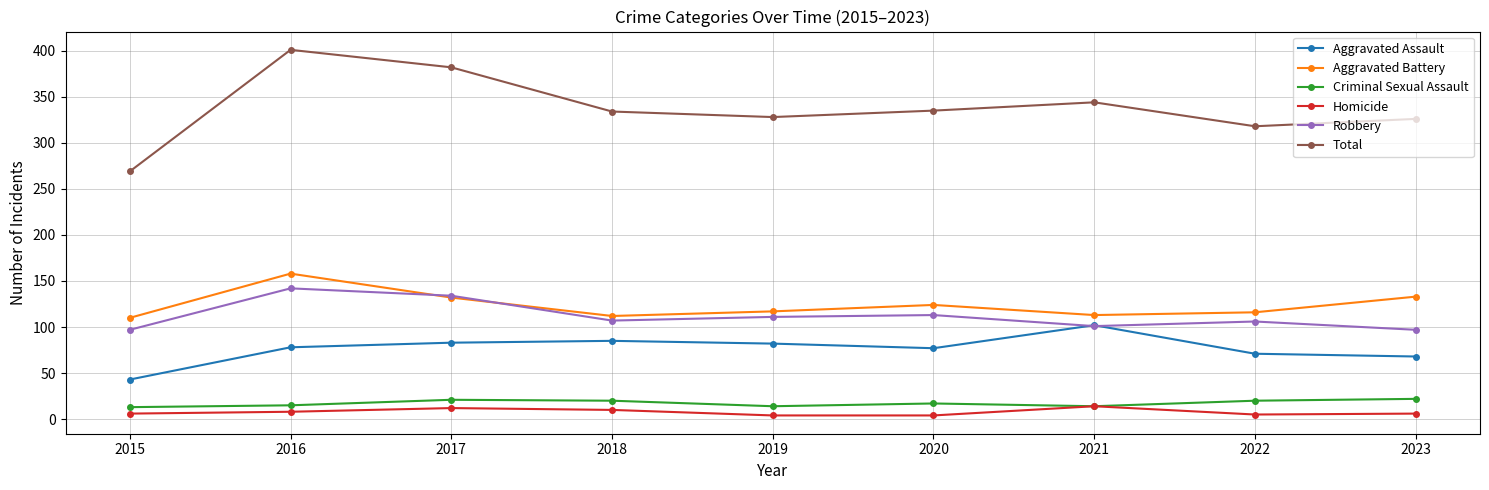

Rank the series by their maximum value, from highest to lowest.

Total, Aggravated Battery, Robbery, Aggravated Assault, Criminal Sexual Assault, Homicide